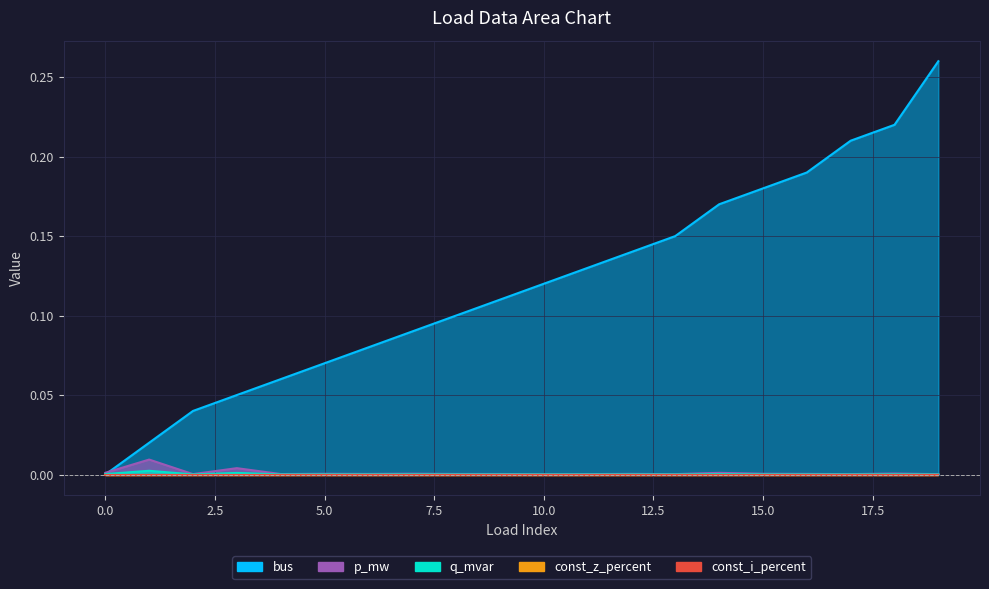

True or false: bus and q_mvar intersect in this chart.

True